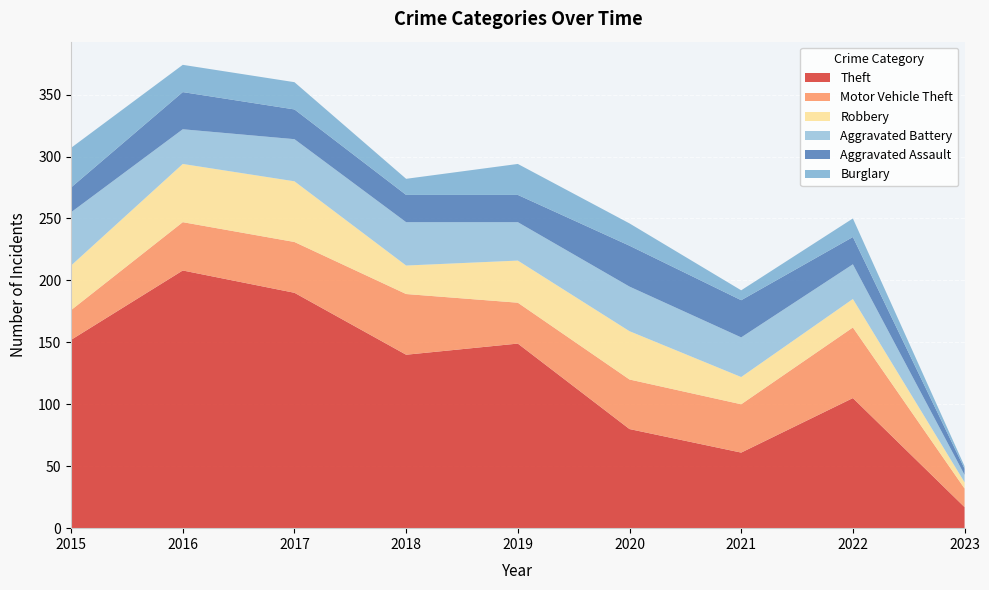

Reading left to right, list all the values displayed in this chart.

Theft: 152	208	190	140	149	80	61	105	17
Motor Vehicle Theft: 24	39	41	49	33	40	39	57	15
Robbery: 36	47	49	23	34	39	22	23	5
Aggravated Battery: 43	28	34	35	31	36	32	28	6
Aggravated Assault: 20	30	24	22	22	33	30	22	5
Burglary: 32	22	22	13	25	18	8	15	2